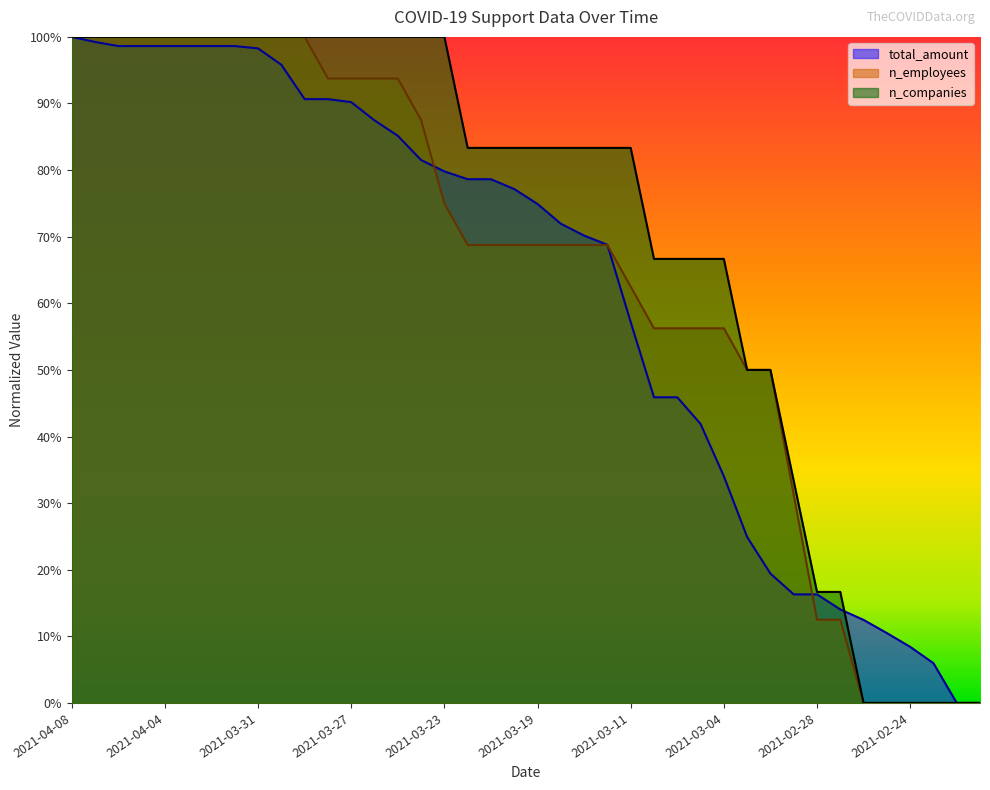

How many values in n_companies are above zero?

34